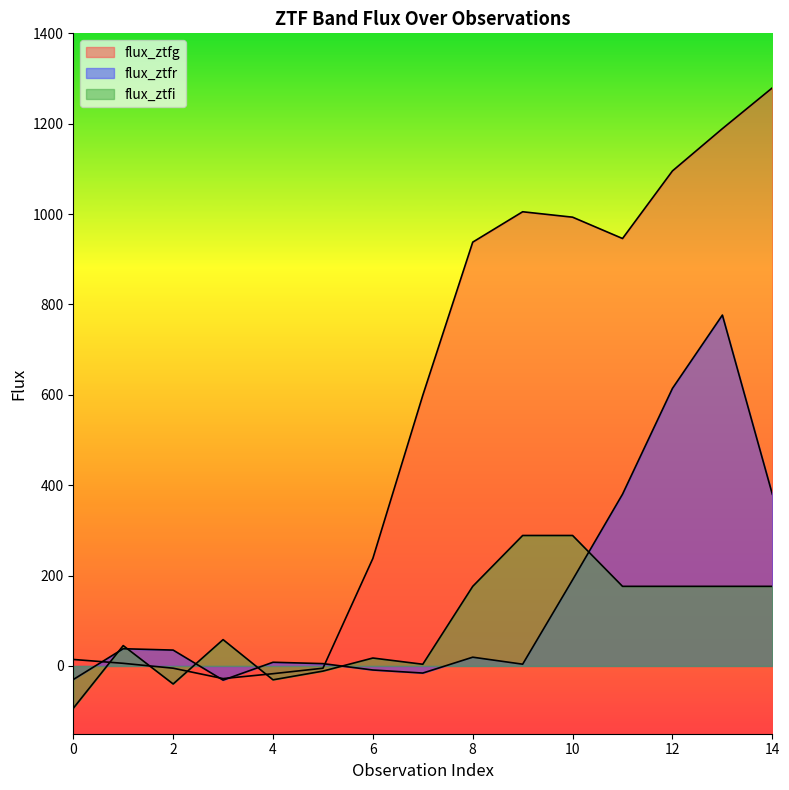

What is the difference between the maximum and minimum values in the flux_ztfg series?

1307.4